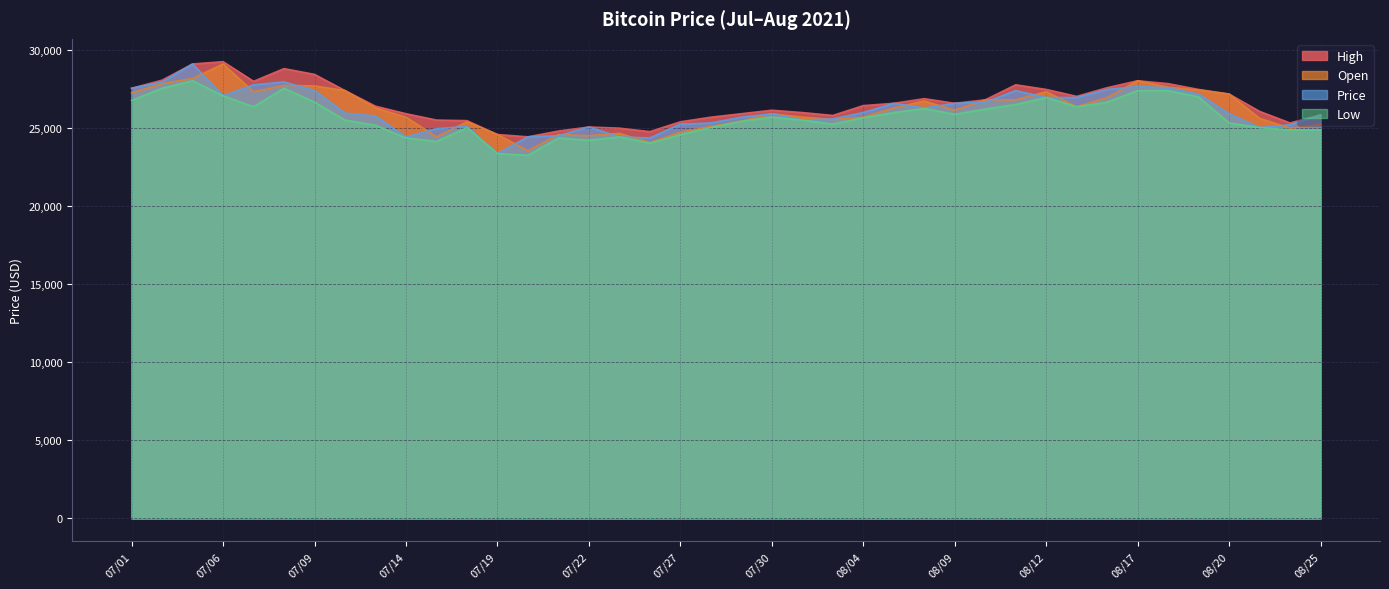

At which category is the sum across all series the highest?

07/05